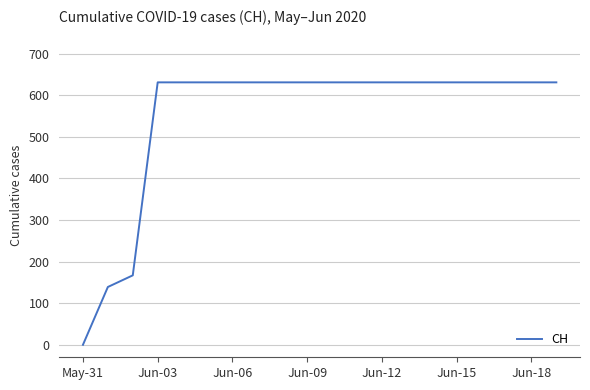

What is the difference between the maximum and minimum values?

631